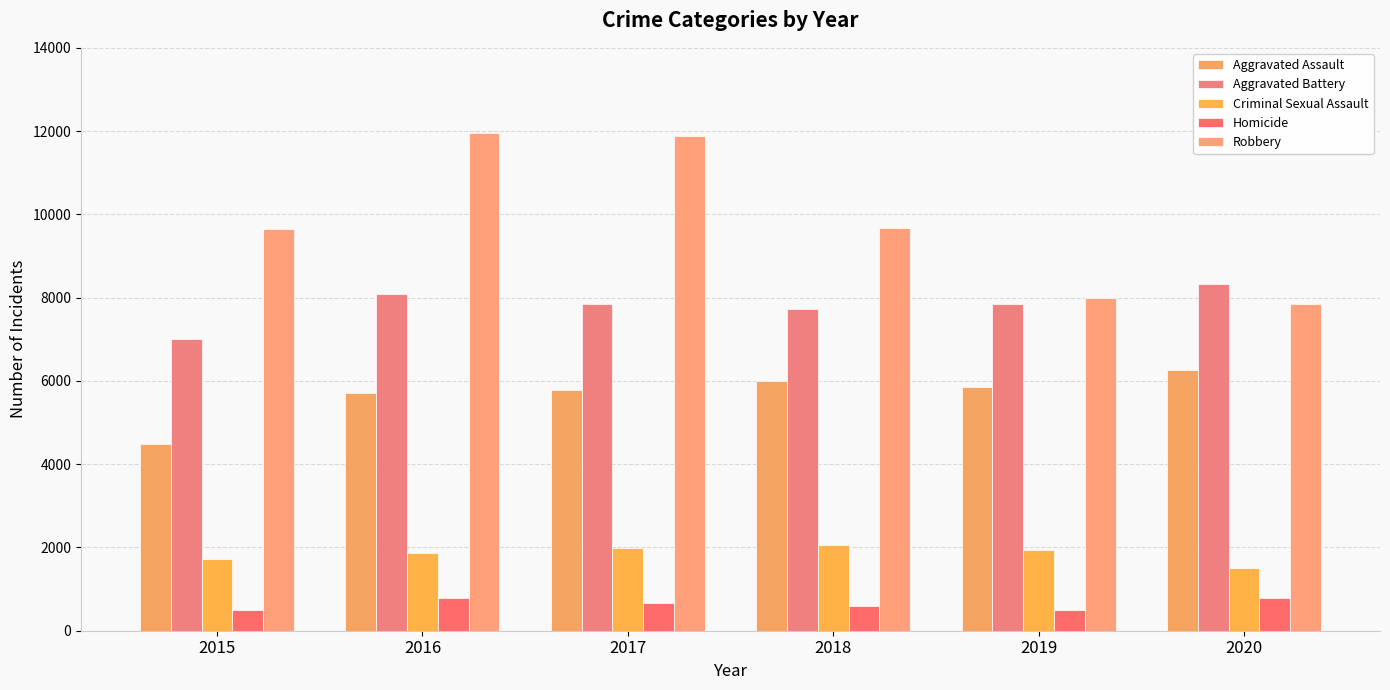

What is the difference between the highest and lowest values at 2015?

9142